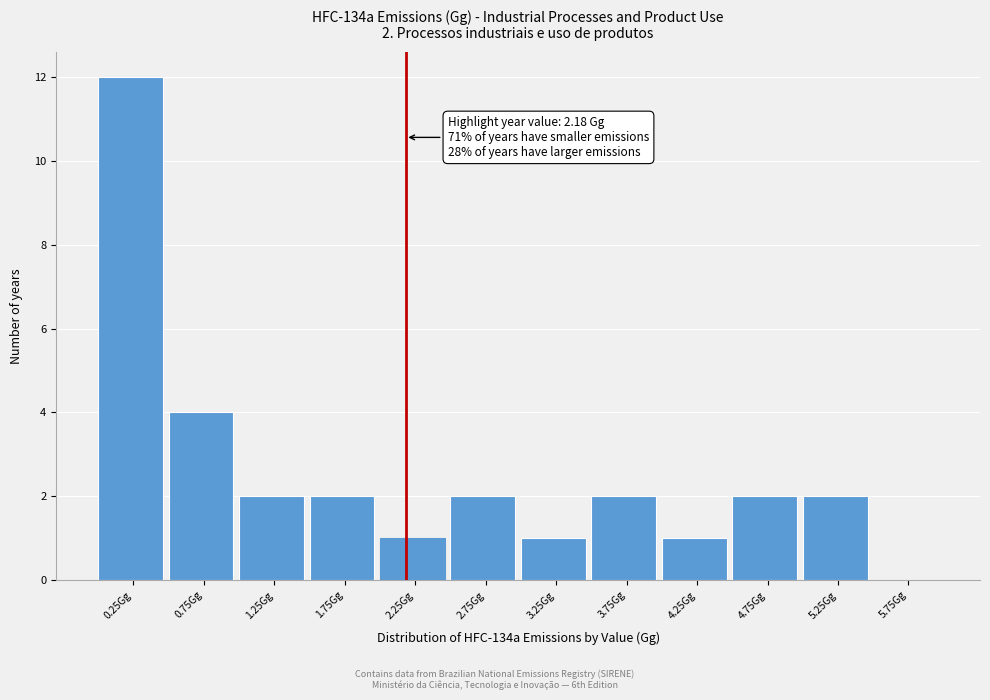

Over which range of the x-axis is the bar tallest?

0.0 to 0.5